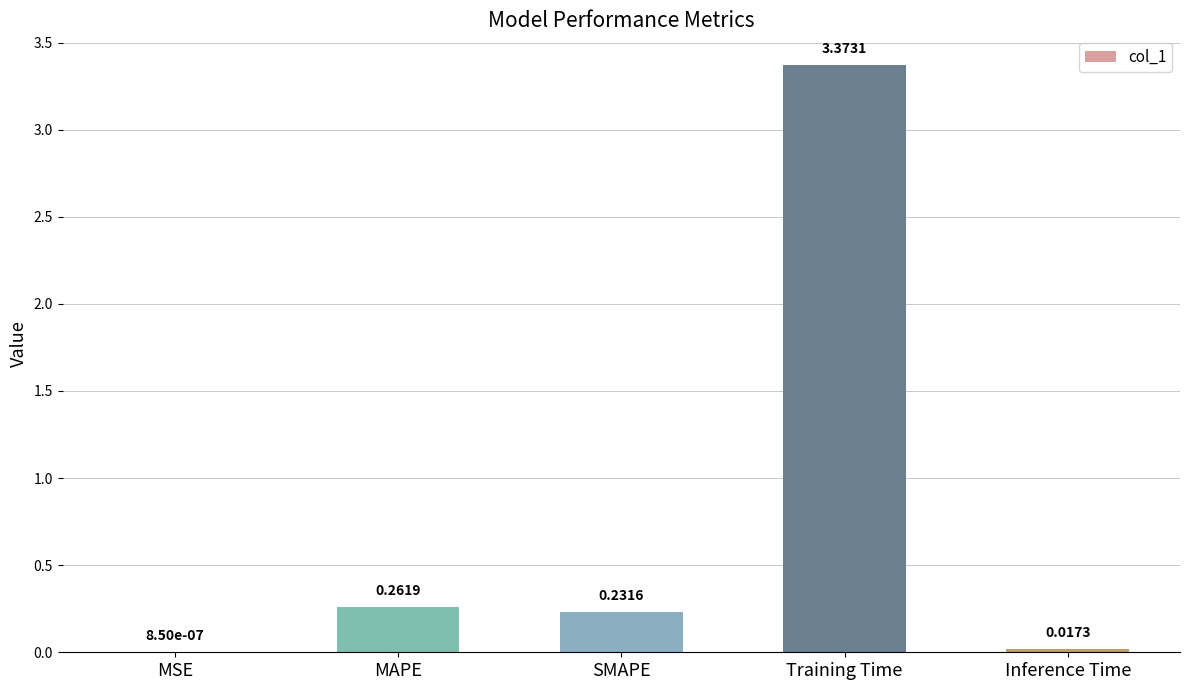

Which label corresponds to the largest value in the chart?

Training Time